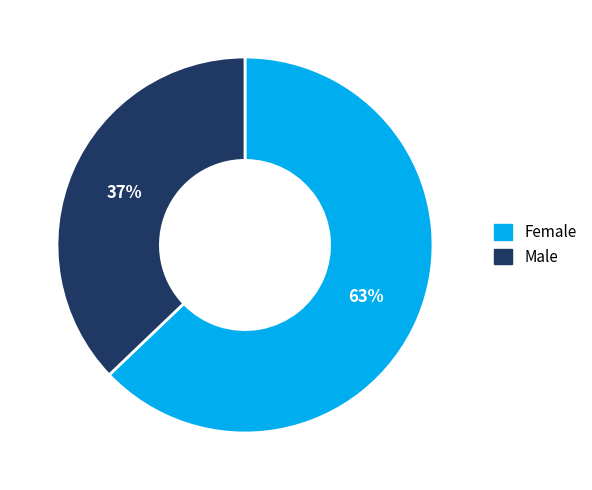

Between Female and Male, which is larger?

Female